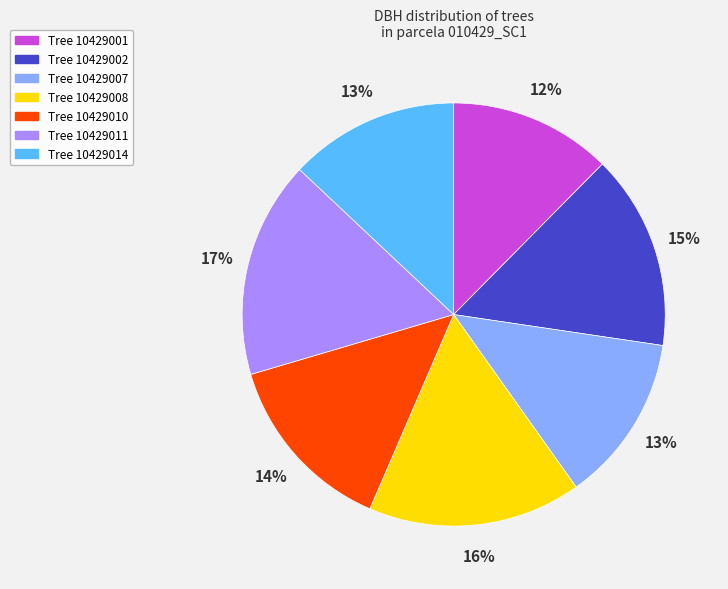

Is there a majority slice in this chart?

No